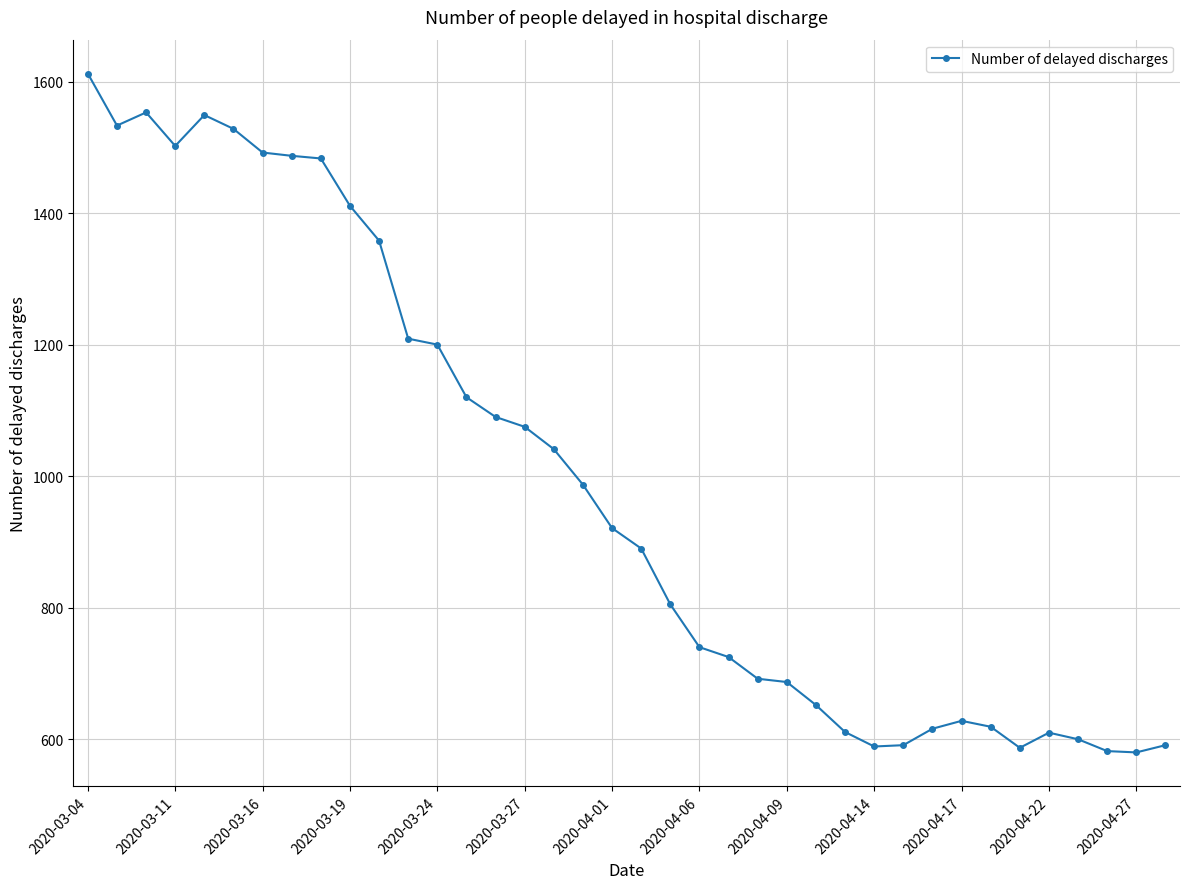

What is the greatest value displayed?

1612